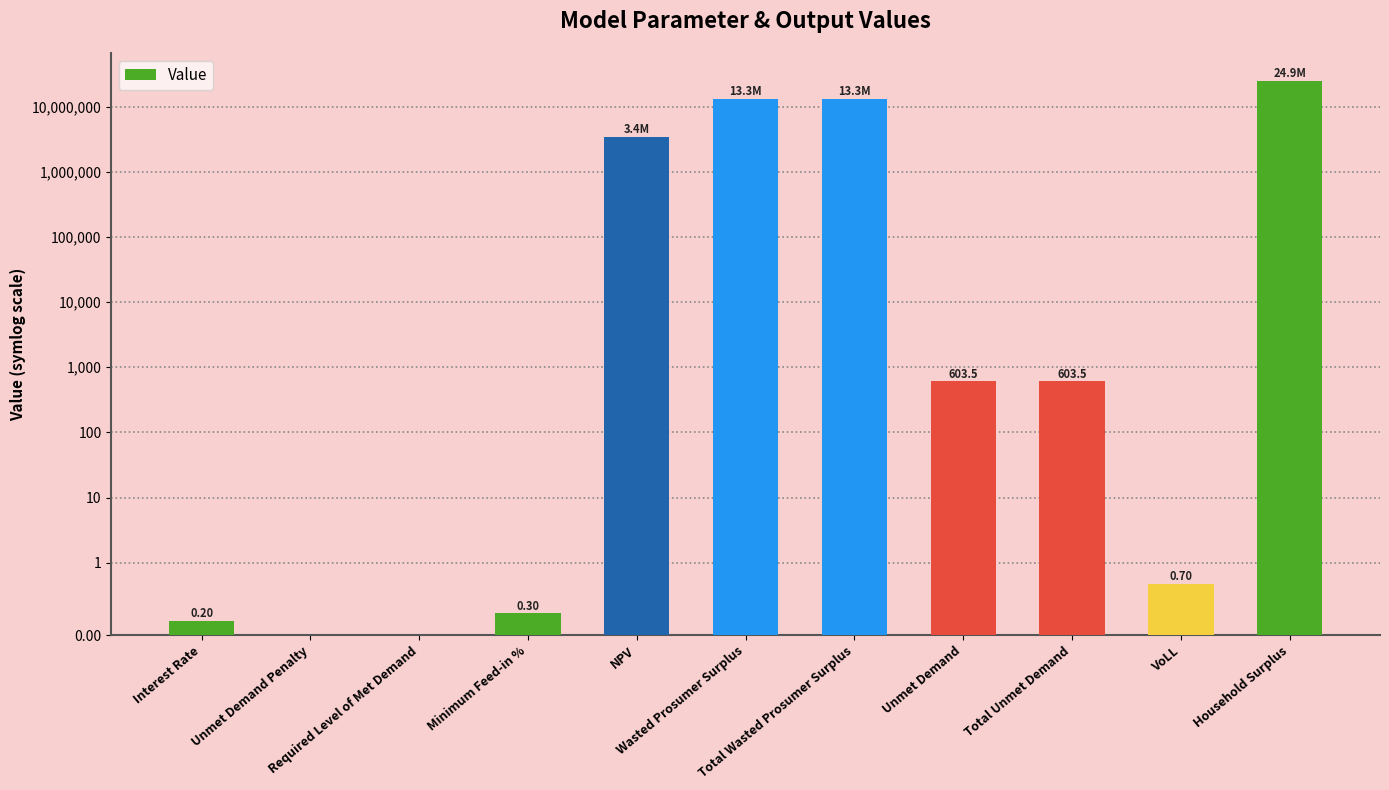

Which has a higher value, Household Surplus or Wasted Prosumer Surplus?

Household Surplus